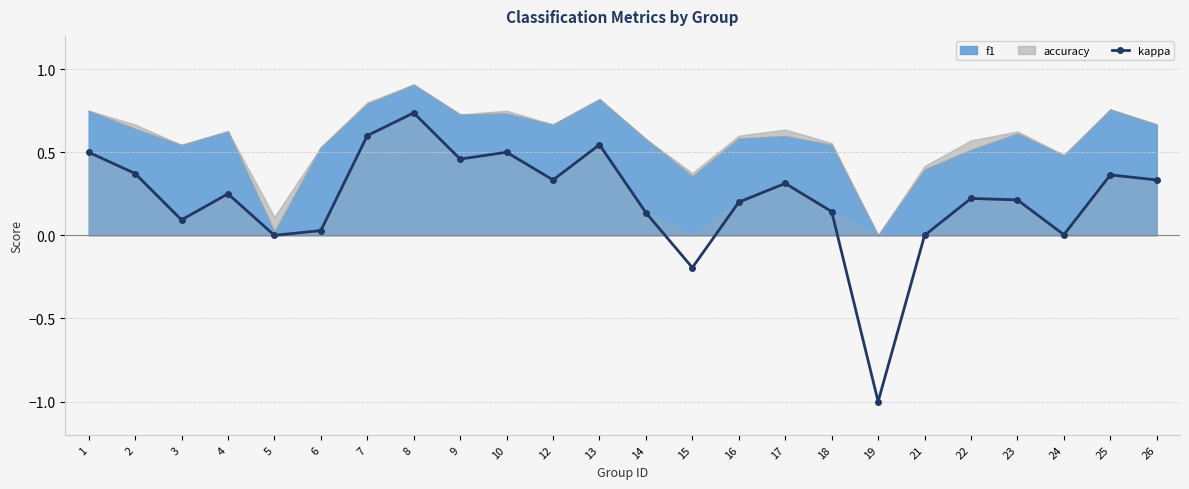

The value of kappa at 19 is -1.5. True or false?

False